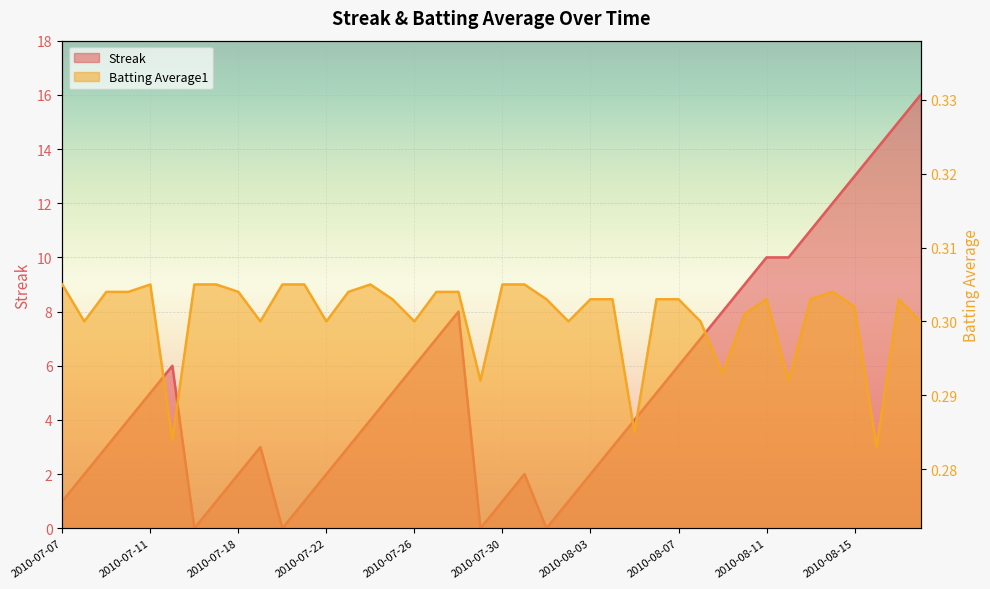

Reading left to right, transcribe all the data shown in this chart.

Streak: 1.0	2.0	3.0	4.0	5.0	6.0	0.0	1.0	2.0	3.0	0.0	1.0	2.0	3.0	4.0	5.0	6.0	7.0	8.0	0.0	1.0	2.0	0.0	1.0	2.0	3.0	4.0	5.0	6.0	7.0	8.0	9.0	10.0	10.0	11.0	12.0	13.0	14.0	15.0	16.0
Batting Average1: 0.3	0.3	0.3	0.3	0.3	0.3	0.3	0.3	0.3	0.3	0.3	0.3	0.3	0.3	0.3	0.3	0.3	0.3	0.3	0.3	0.3	0.3	0.3	0.3	0.3	0.3	0.3	0.3	0.3	0.3	0.3	0.3	0.3	0.3	0.3	0.3	0.3	0.3	0.3	0.3